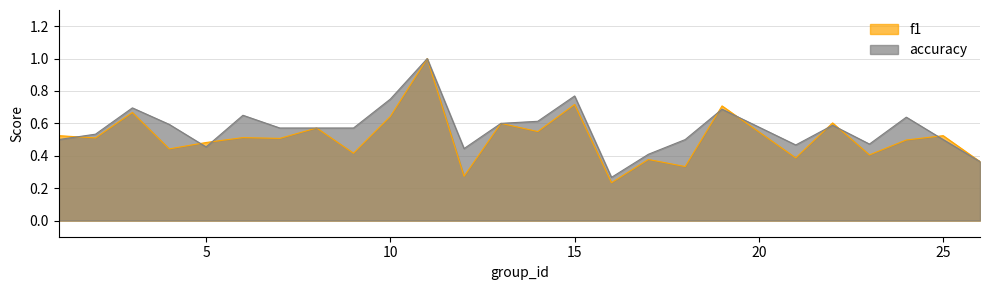

True or false: f1 has more than 0 interior local peaks.

True